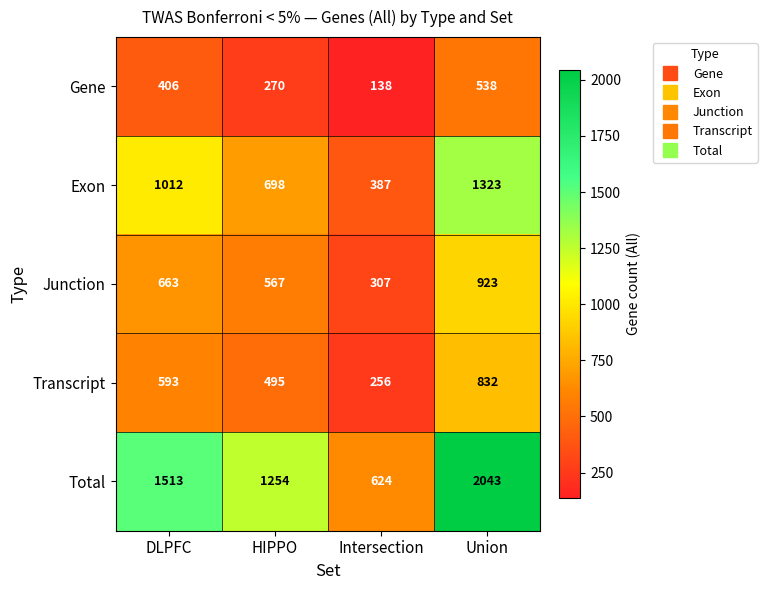

Which label corresponds to the smallest value in the chart?

Intersection